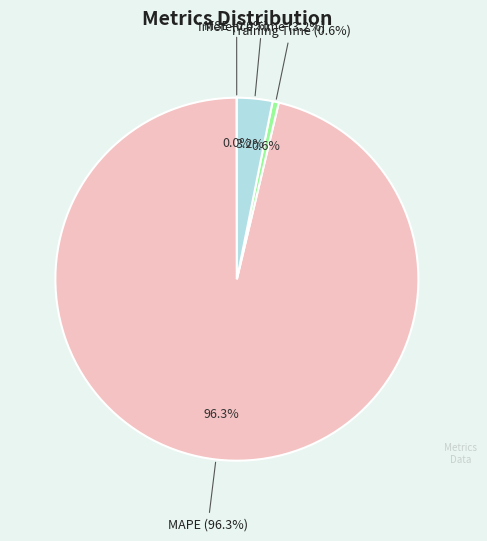

To the nearest percent, what is the average slice percentage?

20%